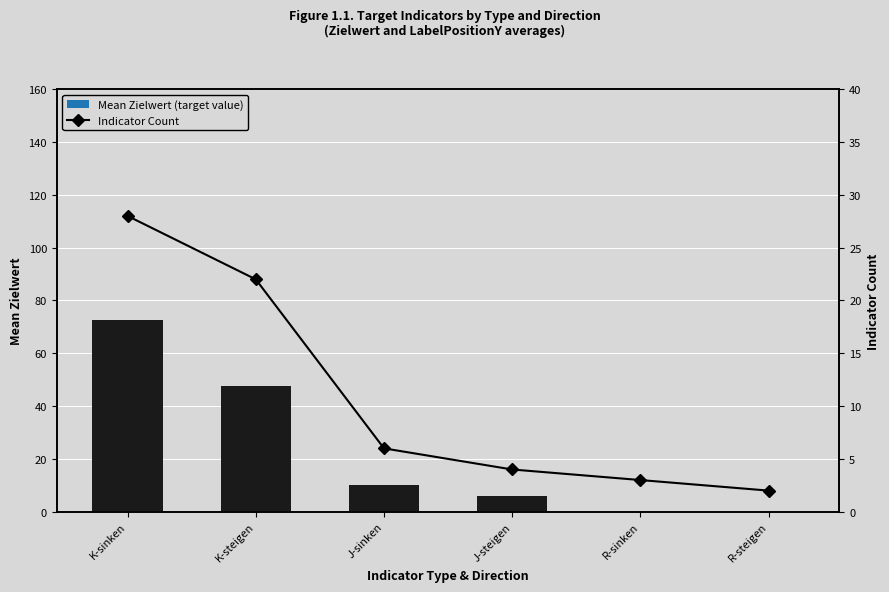

How many data points in Indicator Count are above 6?

2